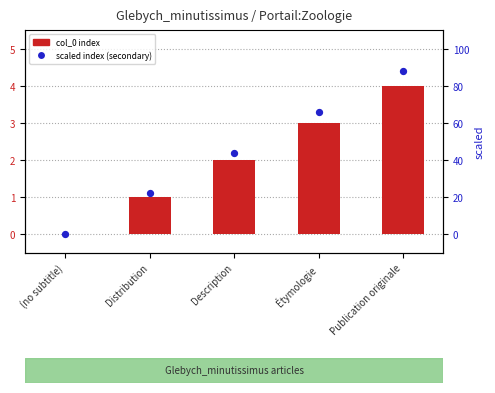

Which series has the largest Y range (max minus min)?

scaled index (secondary)